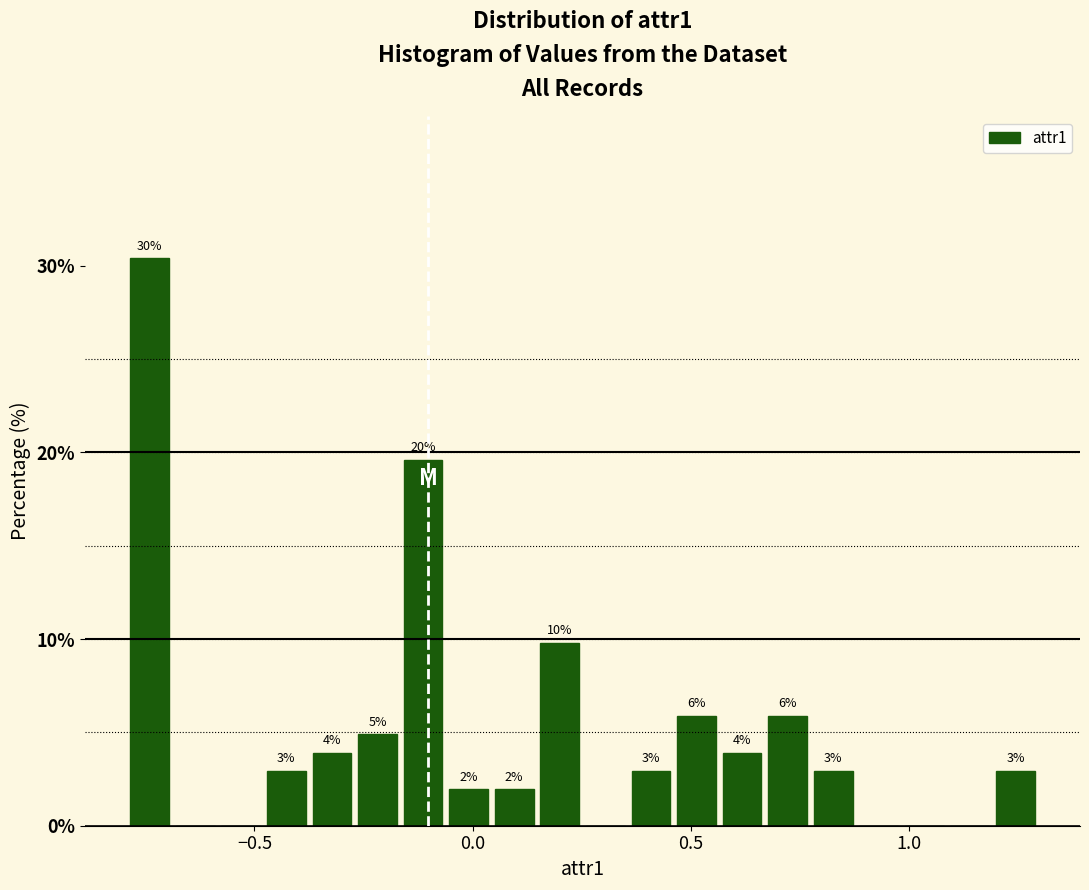

Around what value on the x-axis is the tallest bar? Give the approximate position of its centre, as read against the axis.

-0.75